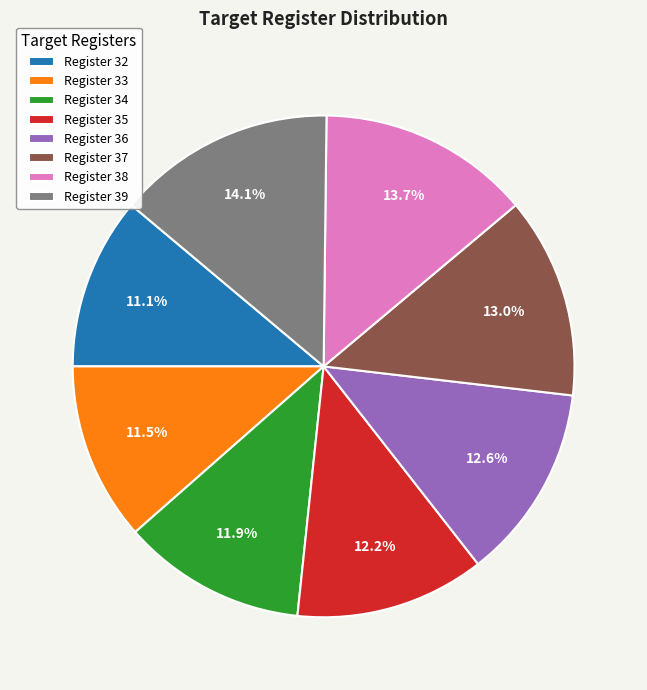

Is there any slice that represents more than half of the pie?

No